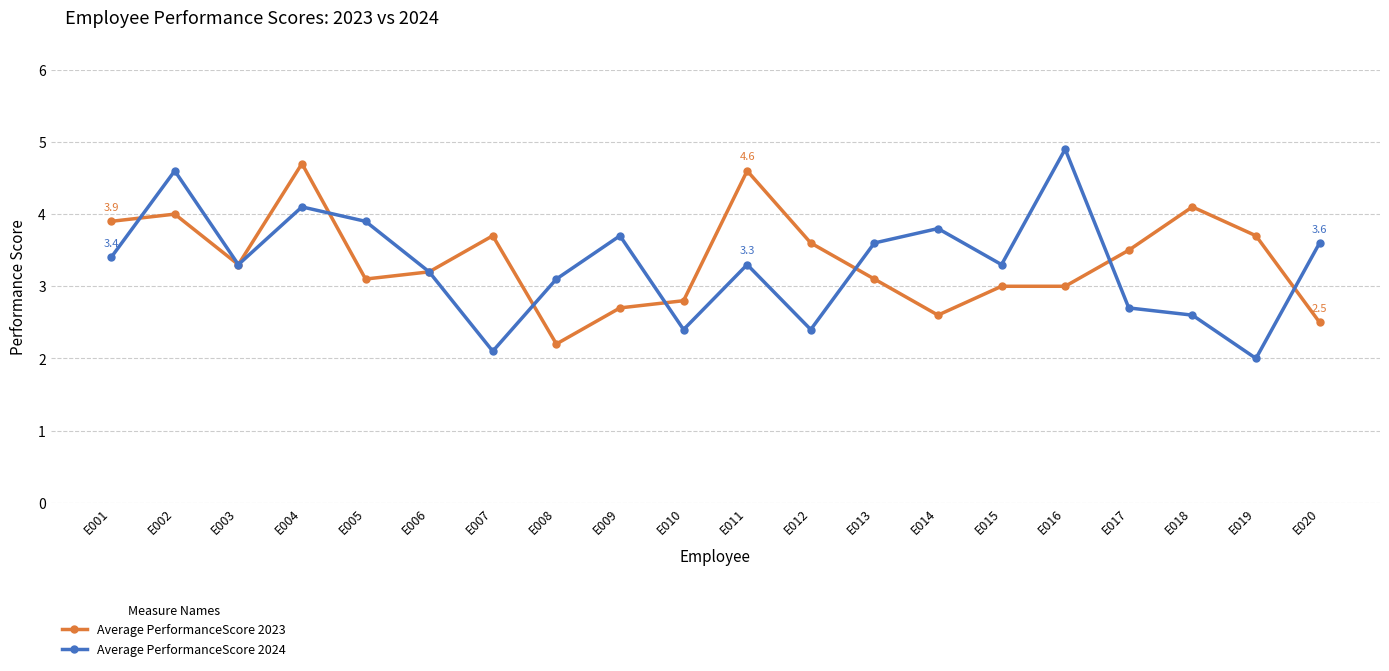

In Average PerformanceScore 2024, how many points are lower than both neighbors (excluding endpoints)?

6